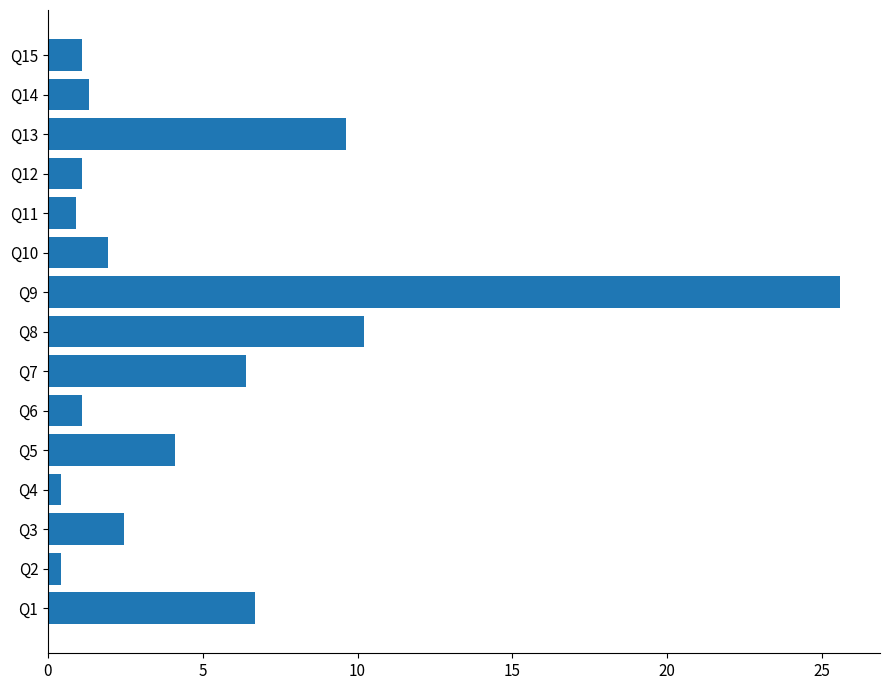

What is the maximum value shown in the chart?

25.6